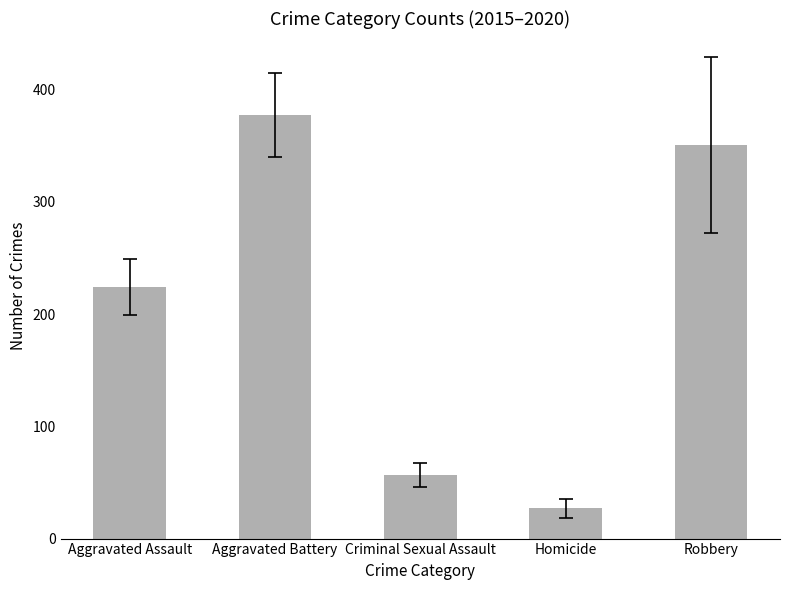

Is it true that Robbery equals 223 at 2017?

False